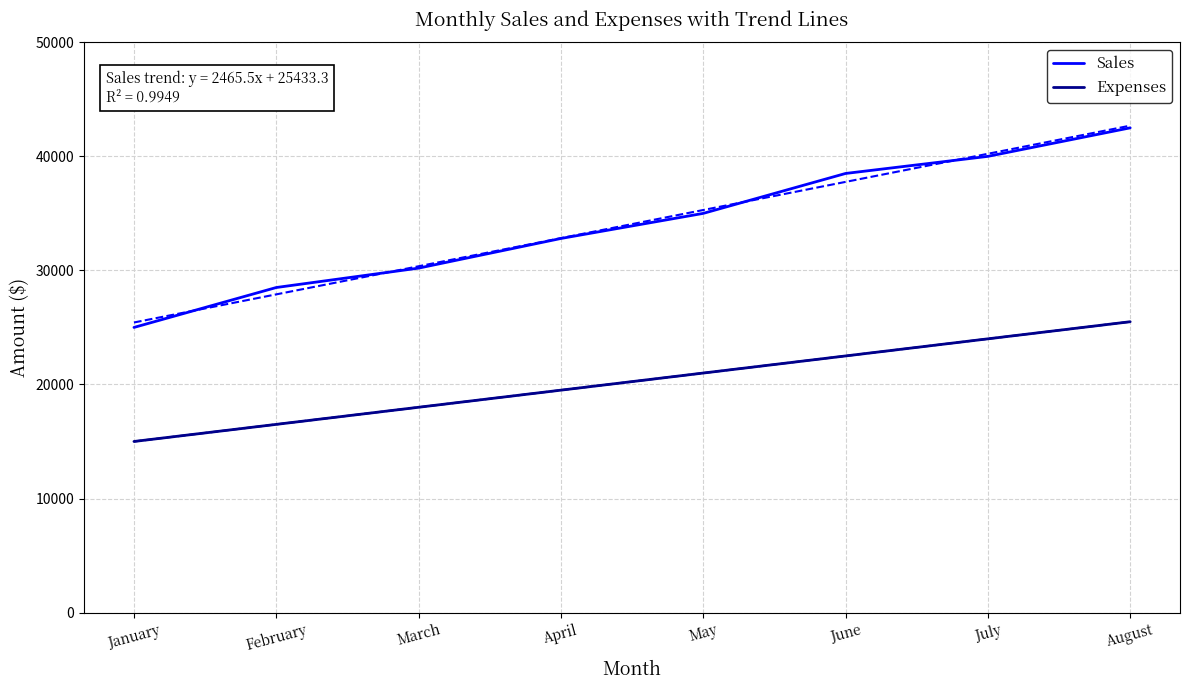

How many lines are shown in the chart?

2